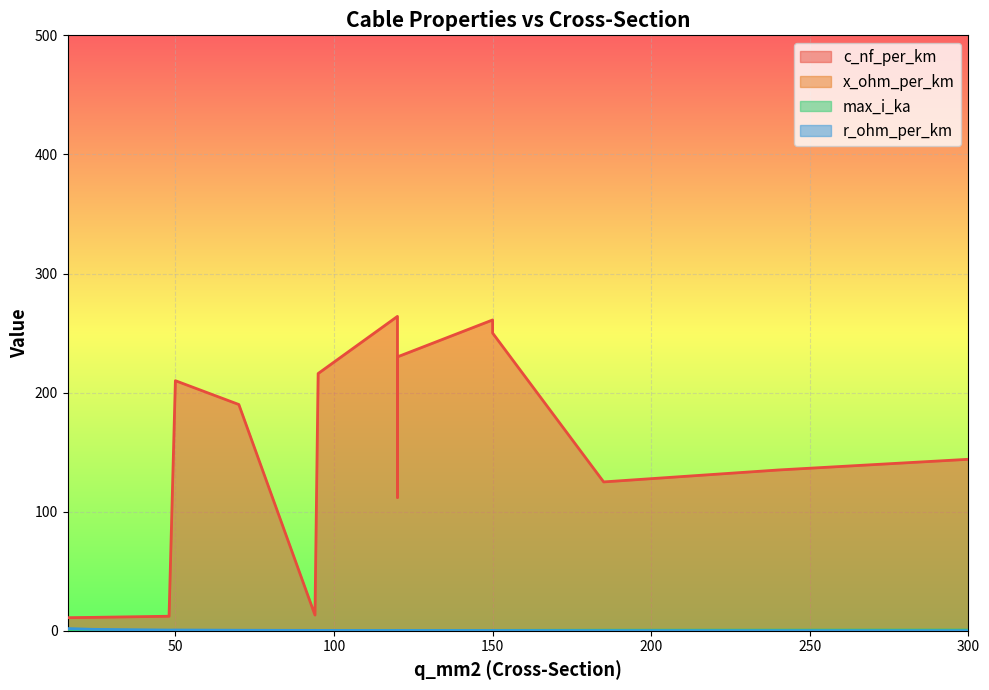

True or false: c_nf_per_km and r_ohm_per_km intersect in this chart.

False